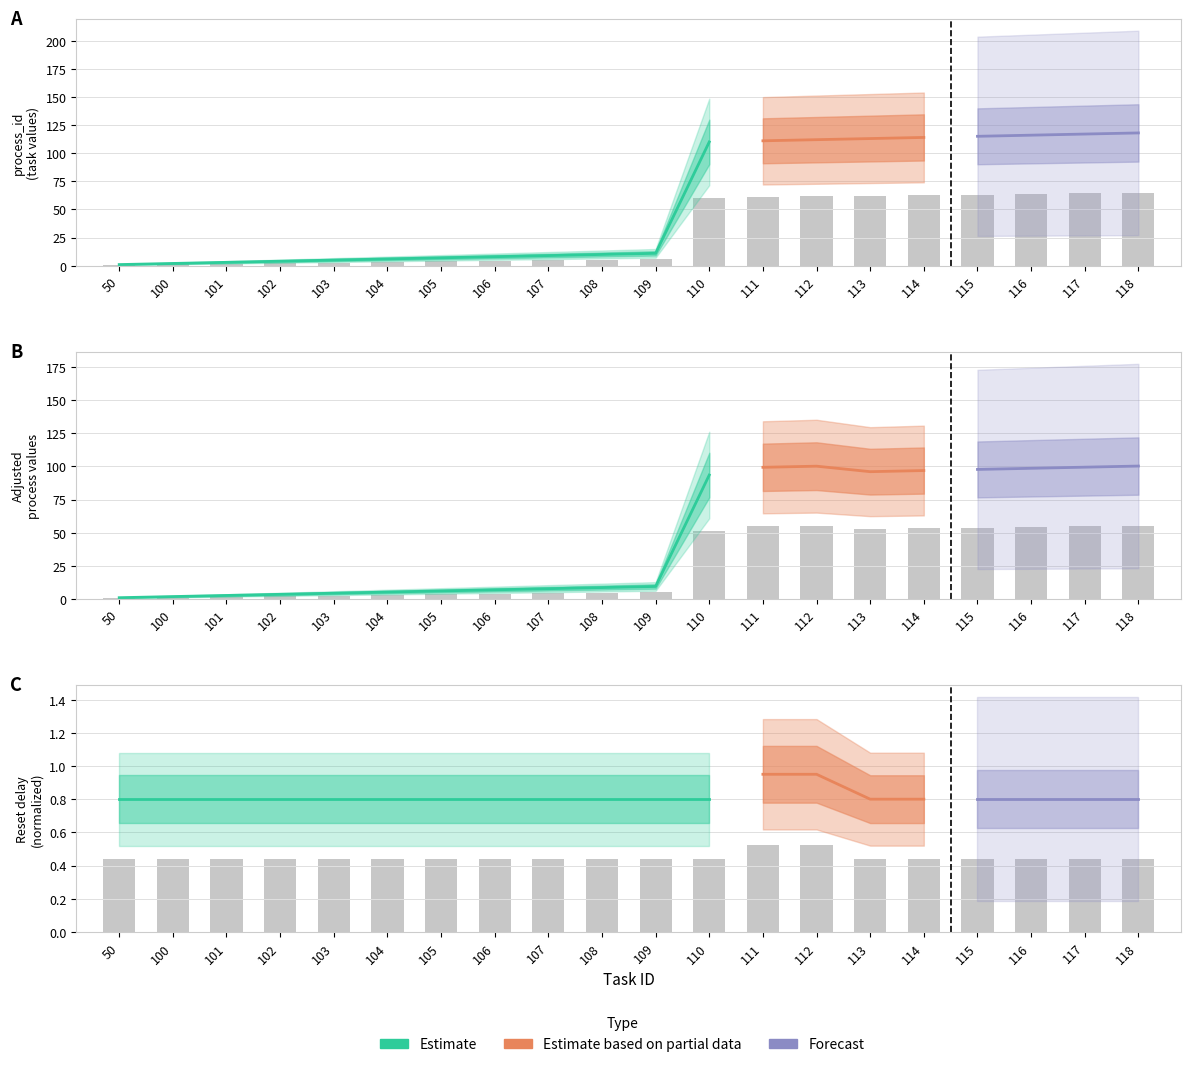

Which series has the largest range (max minus min)?

process_id